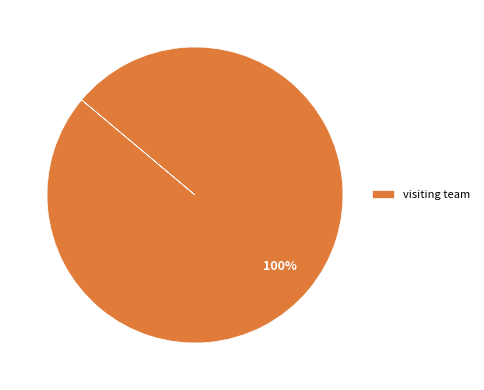

How many segments does this pie chart have?

1